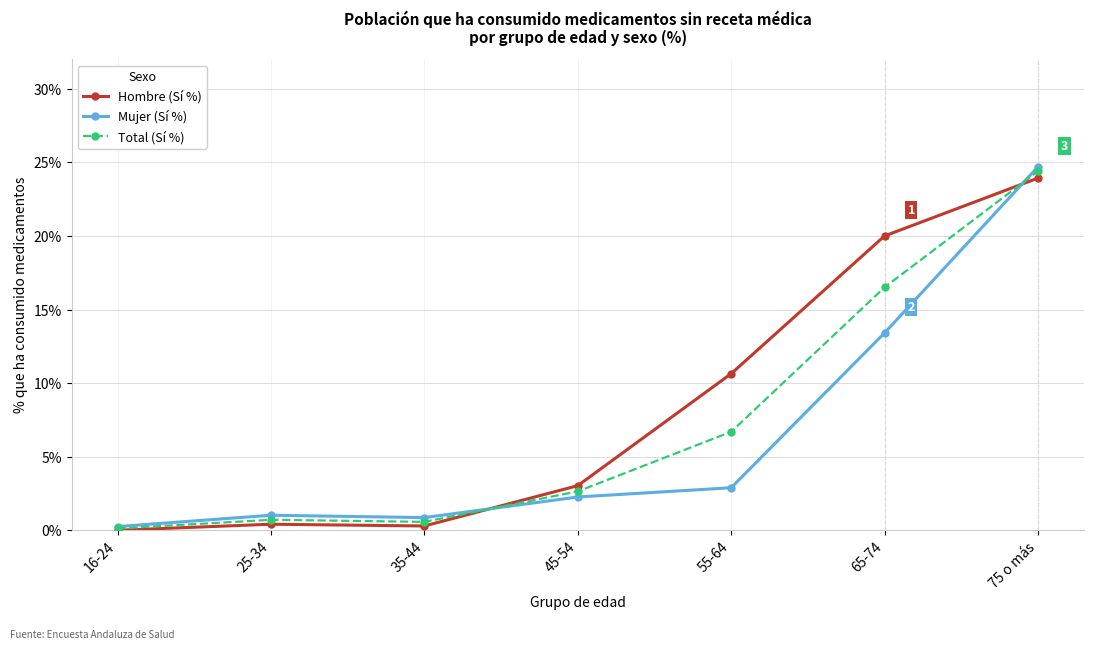

Which series has the widest spread of values?

Mujer (Sí %)